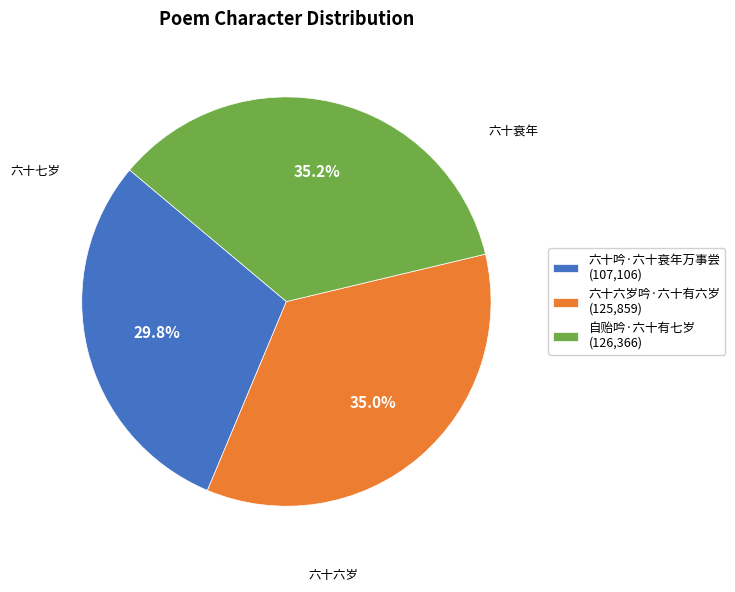

How many slices are in this pie chart?

3